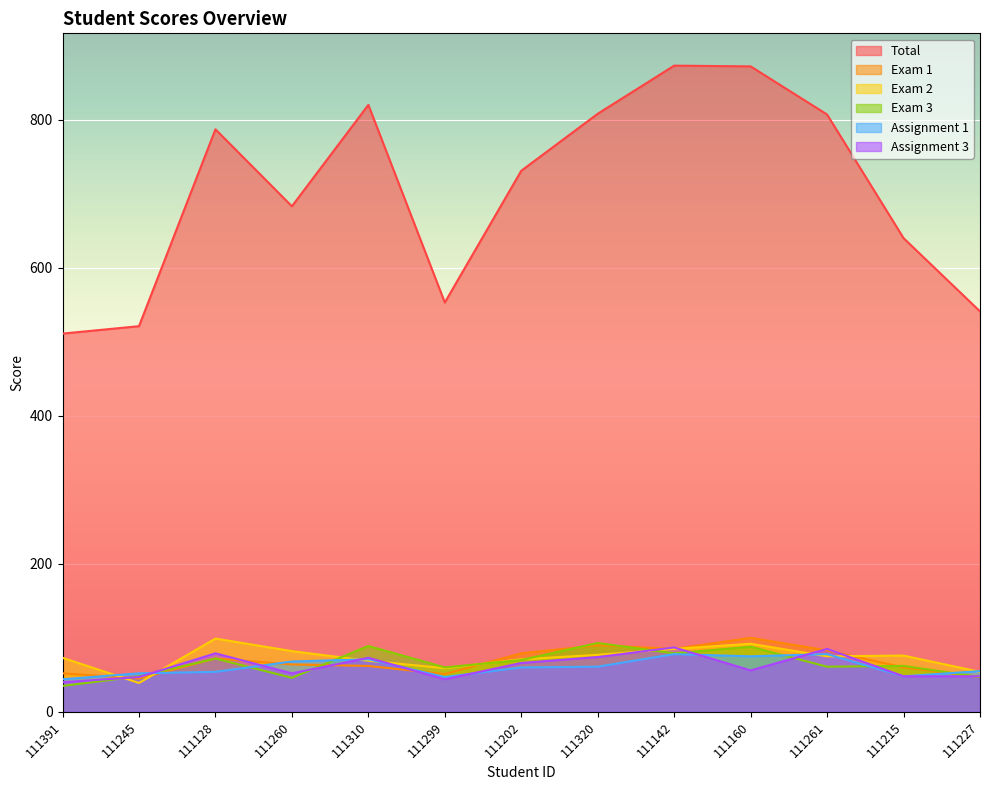

At which label is Exam 3 closest to 64?

111215